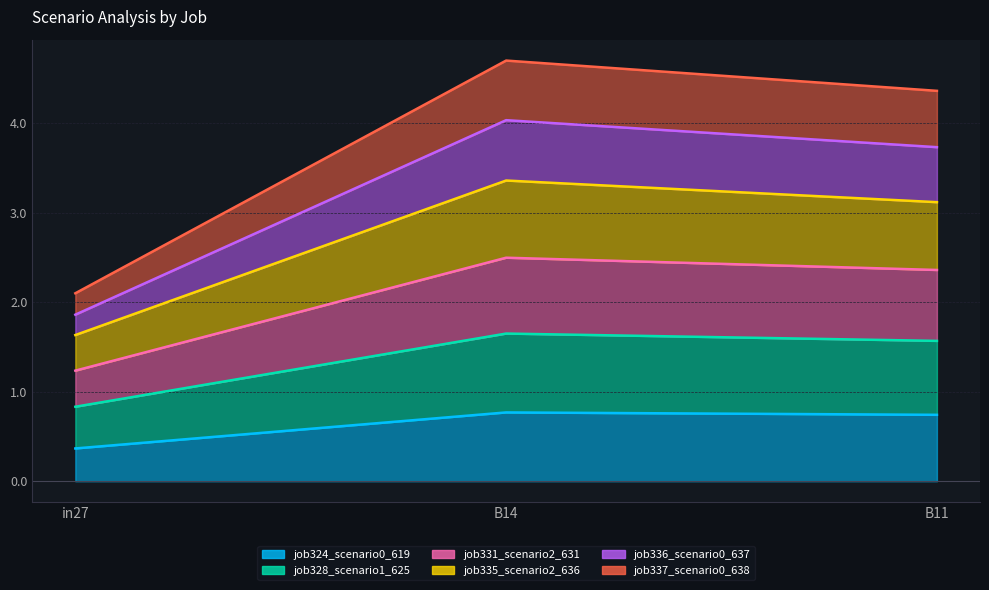

Between in27 and B11, which series saw the biggest shift?

job328_scenario1_625